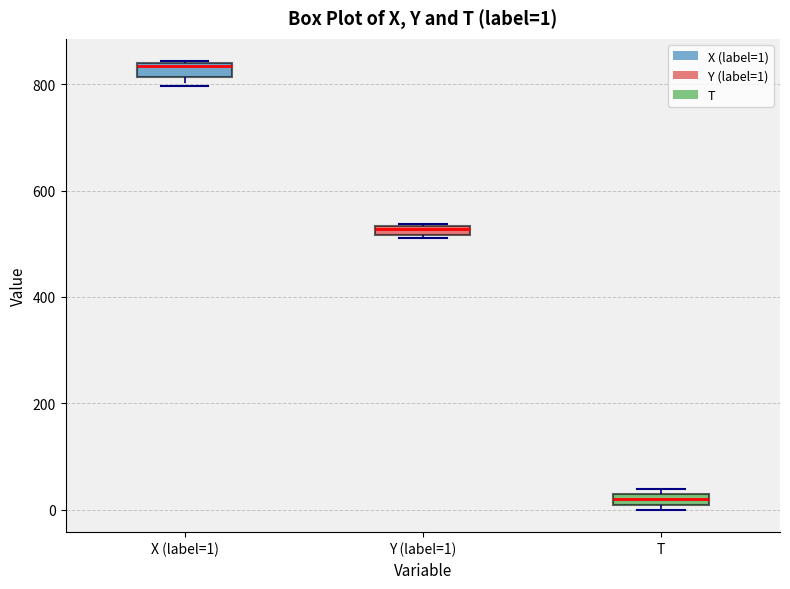

Which box has the lowest median line?

T